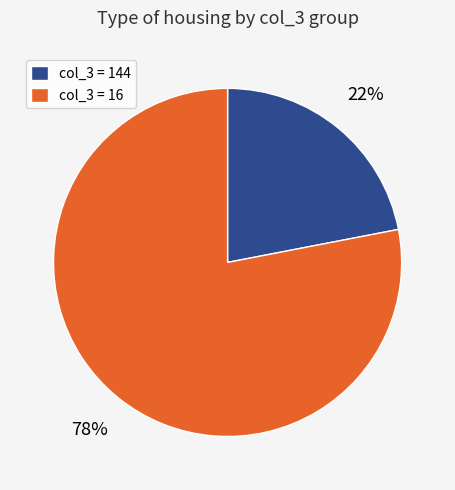

How many slices are in this pie chart?

2